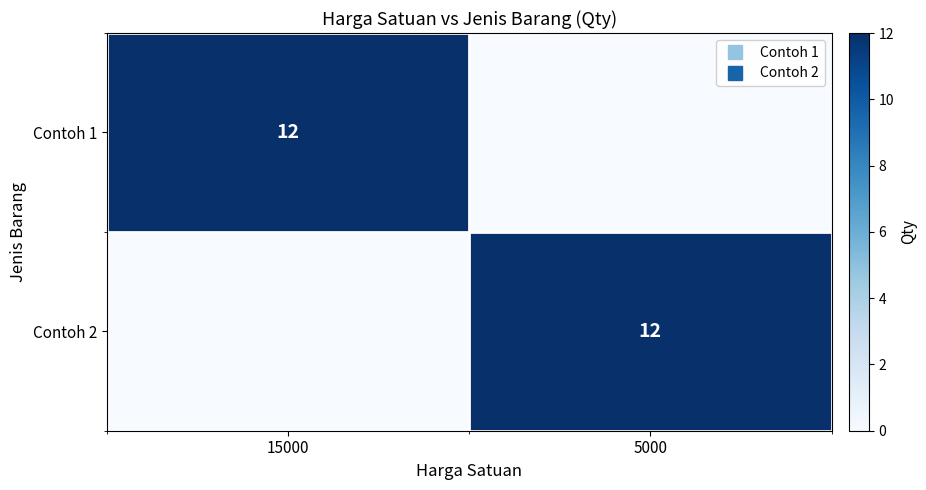

Is it true that Contoh 1 equals 0 at 5000?

True